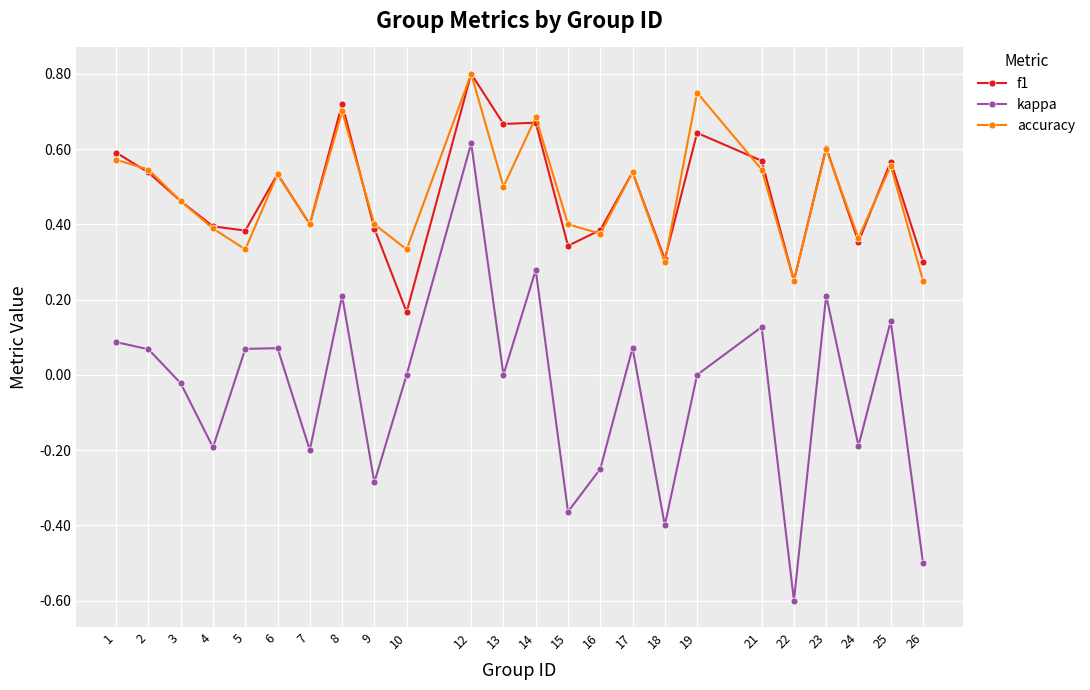

Which label corresponds to the largest value in the chart?

12